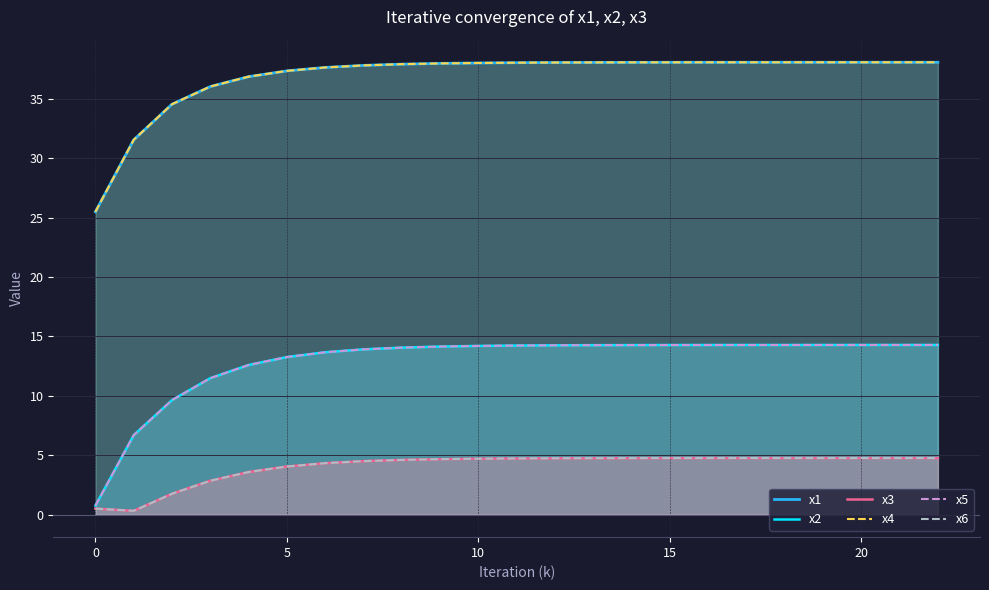

True or false: x3 and x6 cross at least once.

False